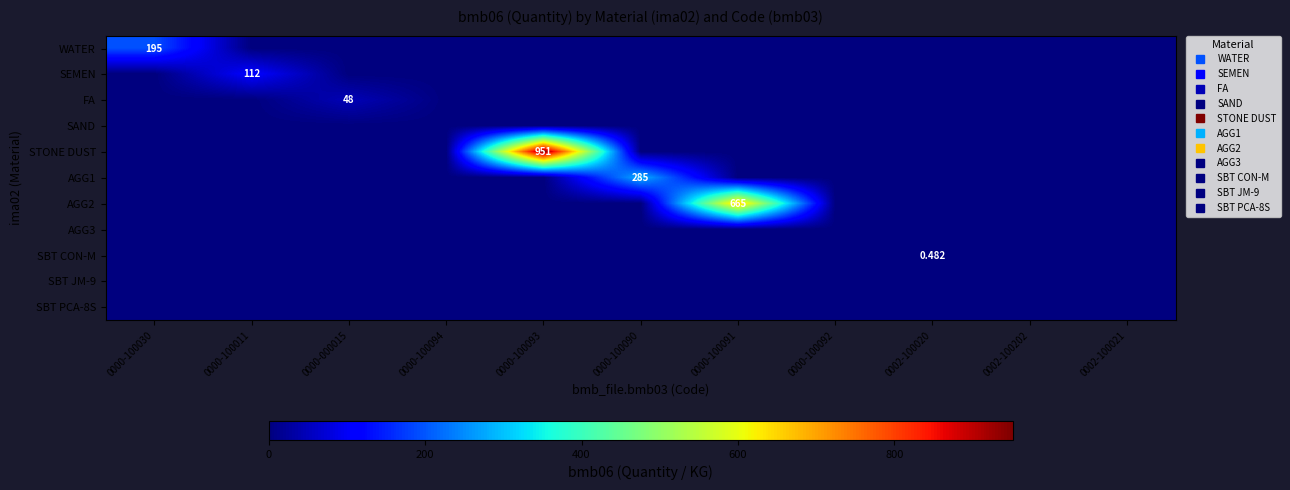

At how many categories does at least one series exceed 374?

2